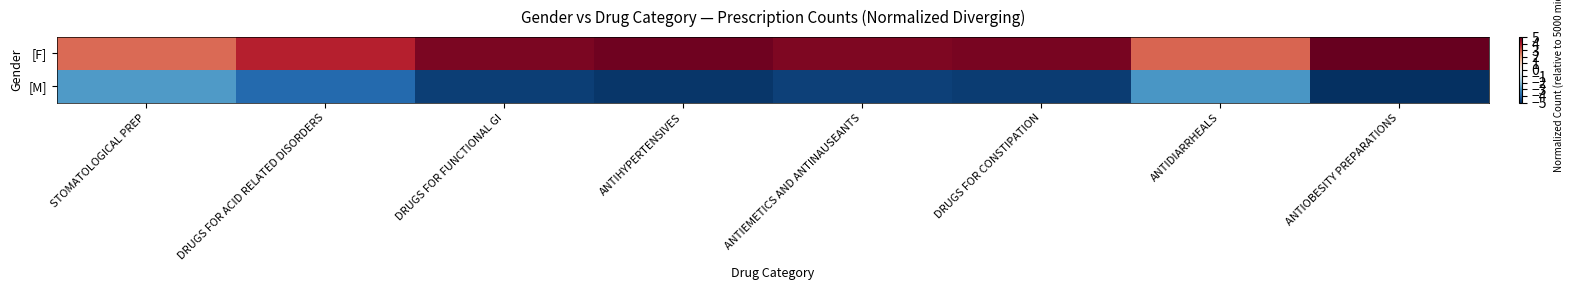

Which category has the lowest value across all series?

ANTIOBESITY PREPARATIONS